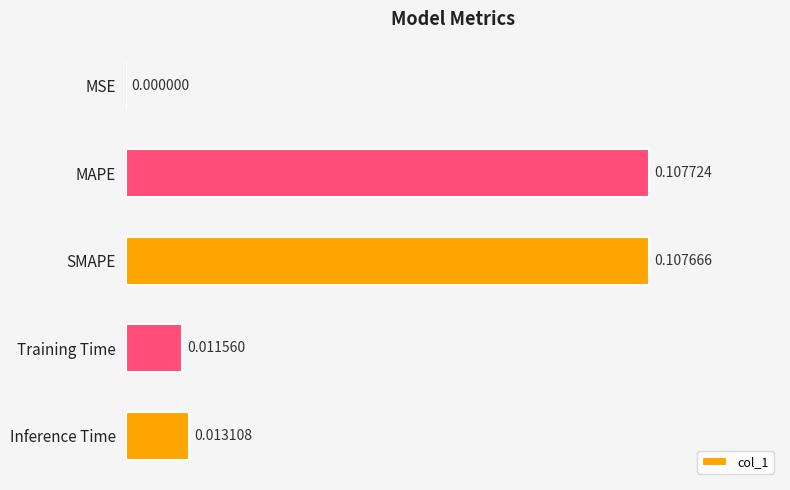

At which category does the chart reach its peak across all series?

MAPE